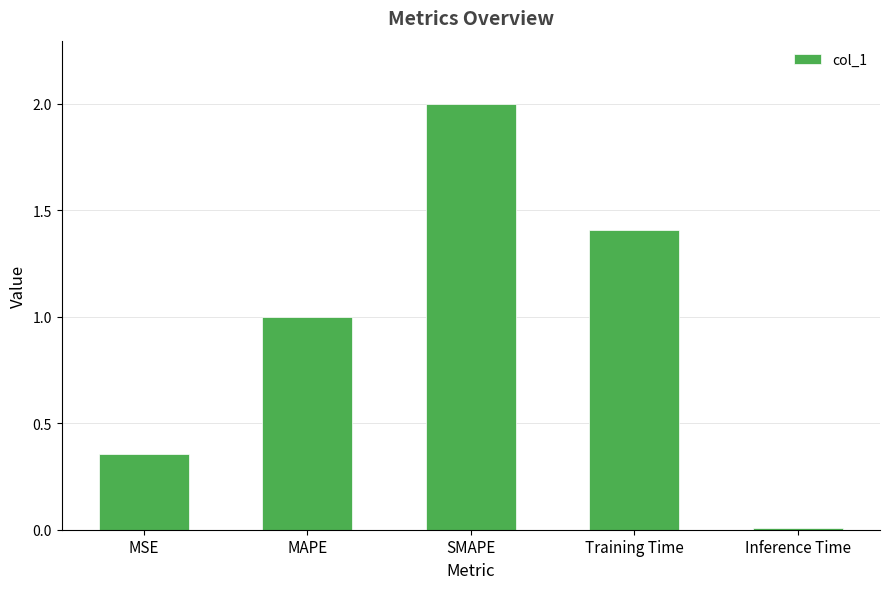

True or false: the data shows 1.0 at MAPE.

True